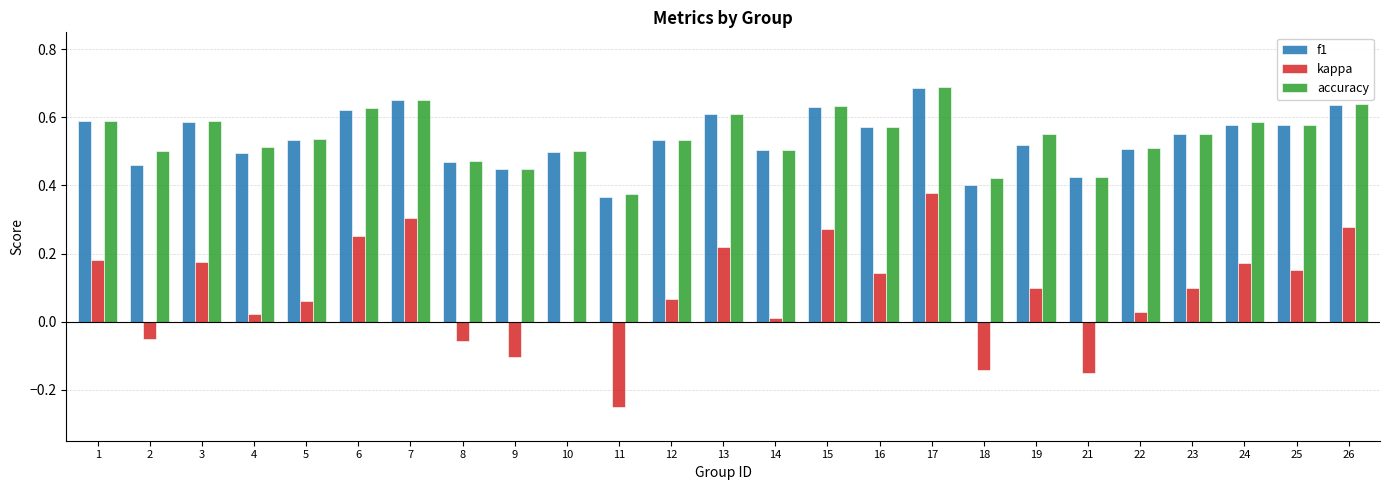

What is the sum of the accuracy values at 19 and 17?

1.2